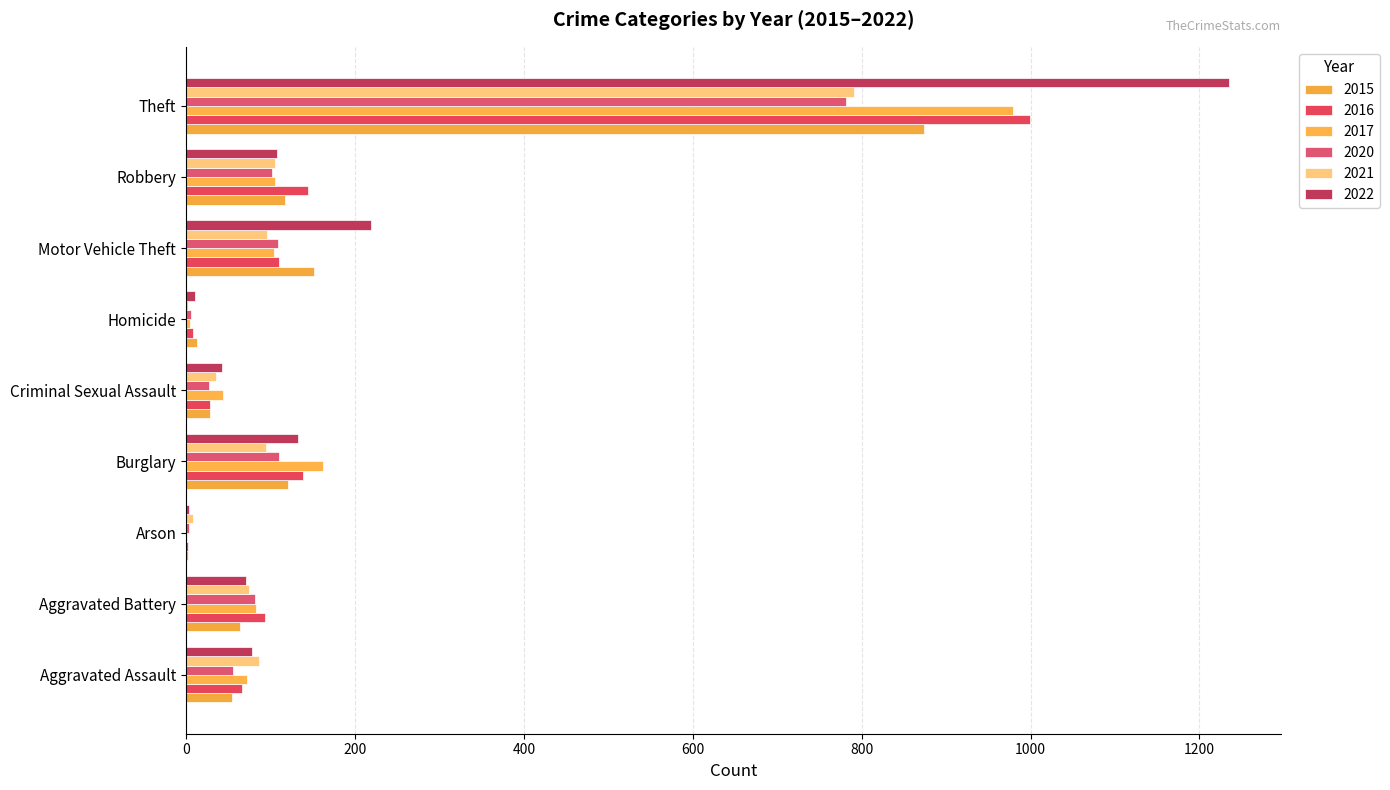

How many data points does each series have?

9